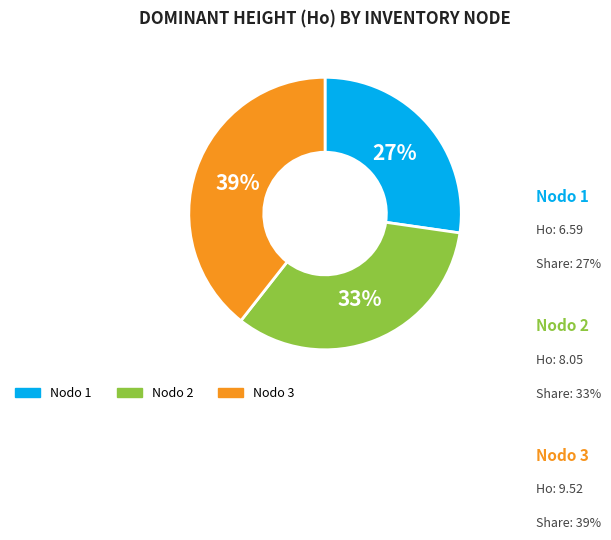

To the nearest percent, what is the difference between the largest and smallest slice percentages?

12%